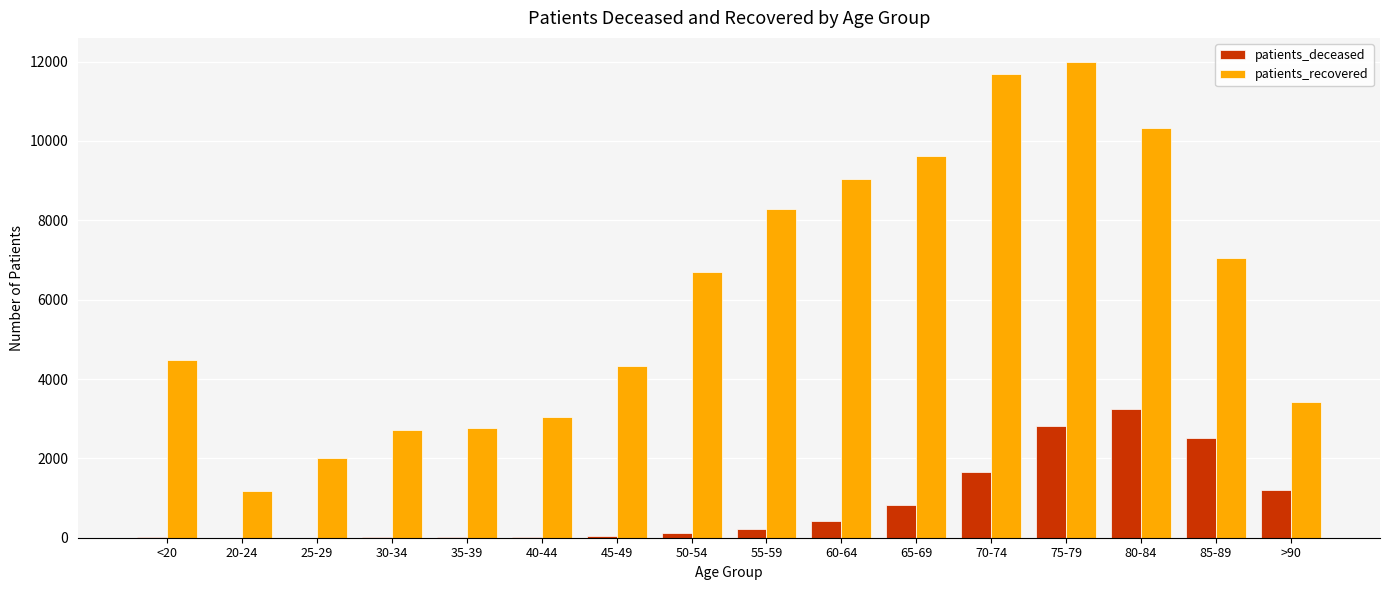

Are the bars horizontal?

No